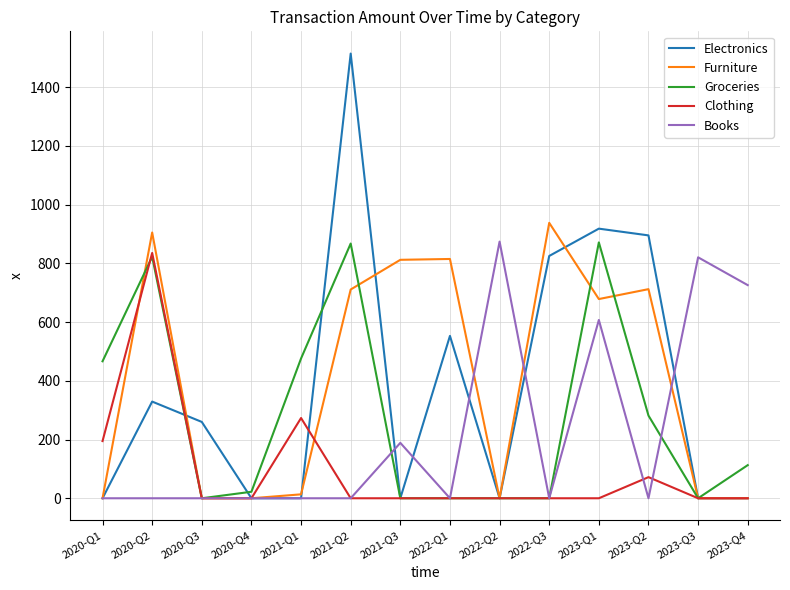

What is the highest value of the Books series?

874.0